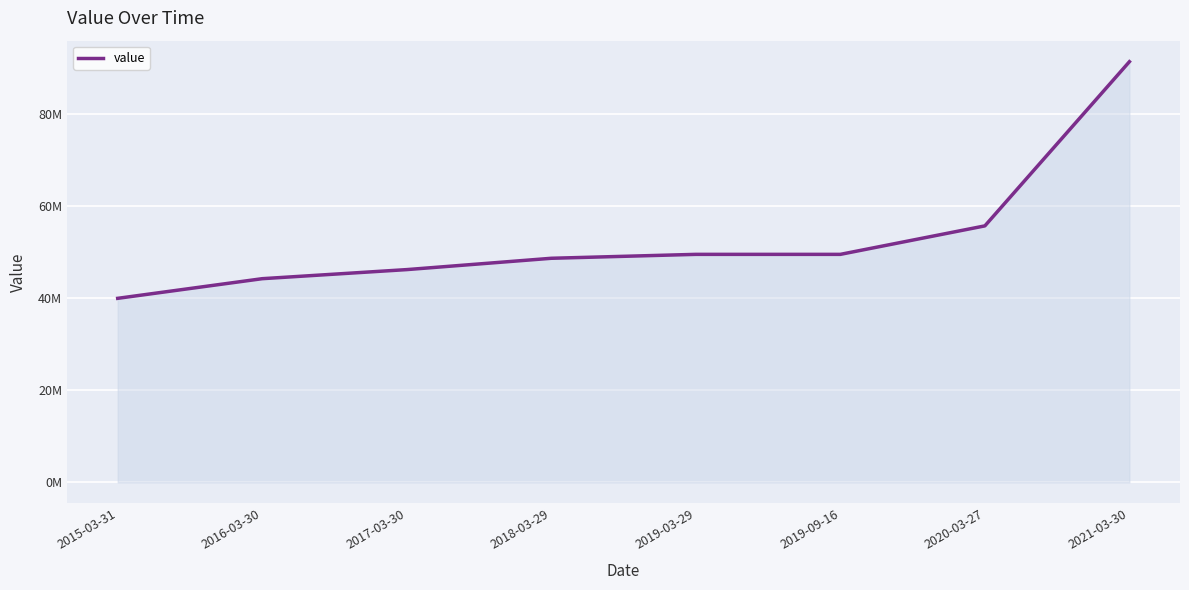

The chart shows a value of 49499641.4 at 2019-03-29. True or false?

True